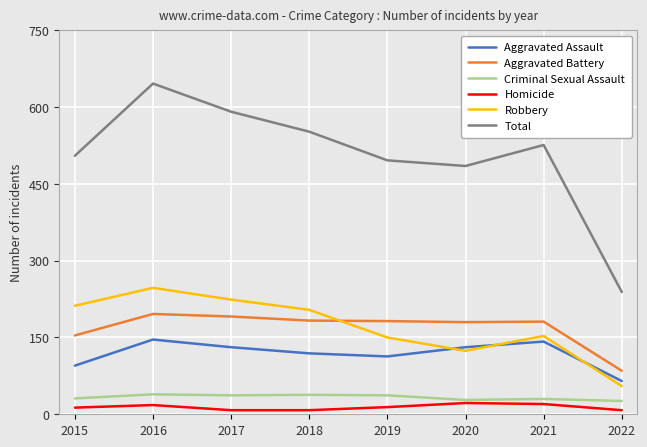

How many lines are shown in the chart?

6